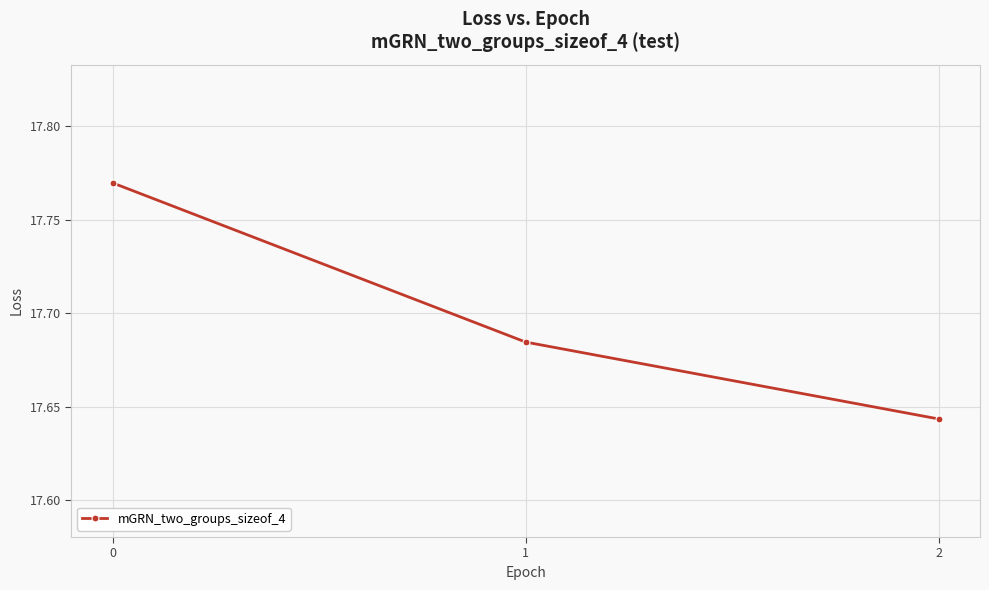

What is the sum of all values?

53.1